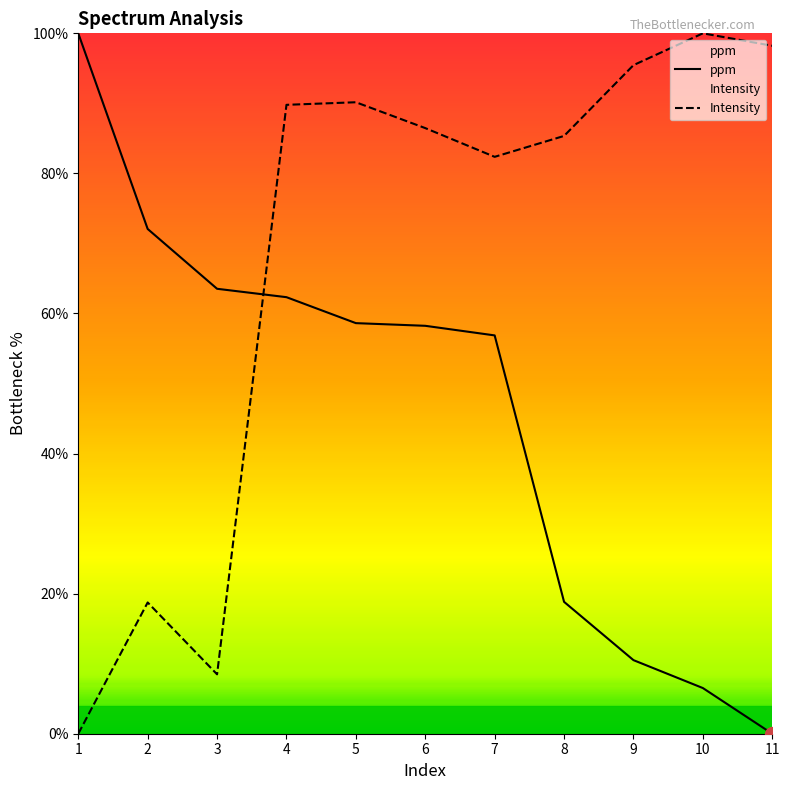

What is the difference between the Intensity values at 2 and 10?

81.3